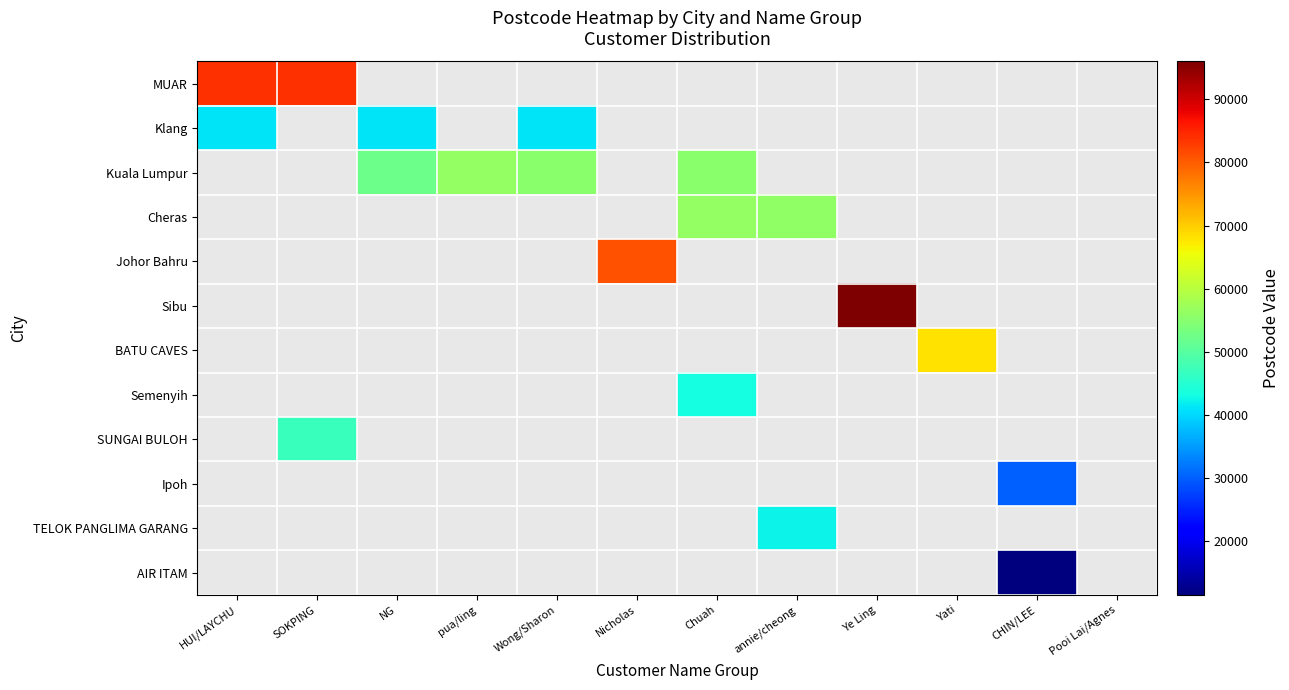

Which series has the largest total across all categories?

Kuala Lumpur